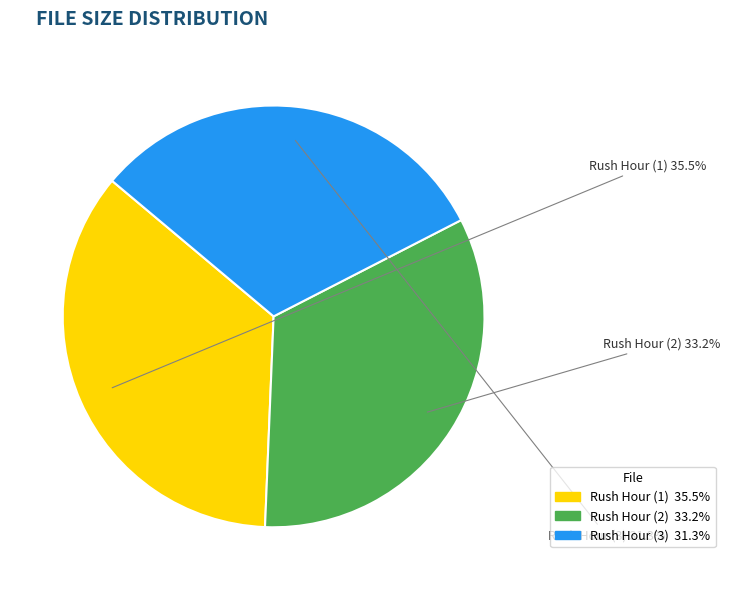

Does any single category account for the majority?

No